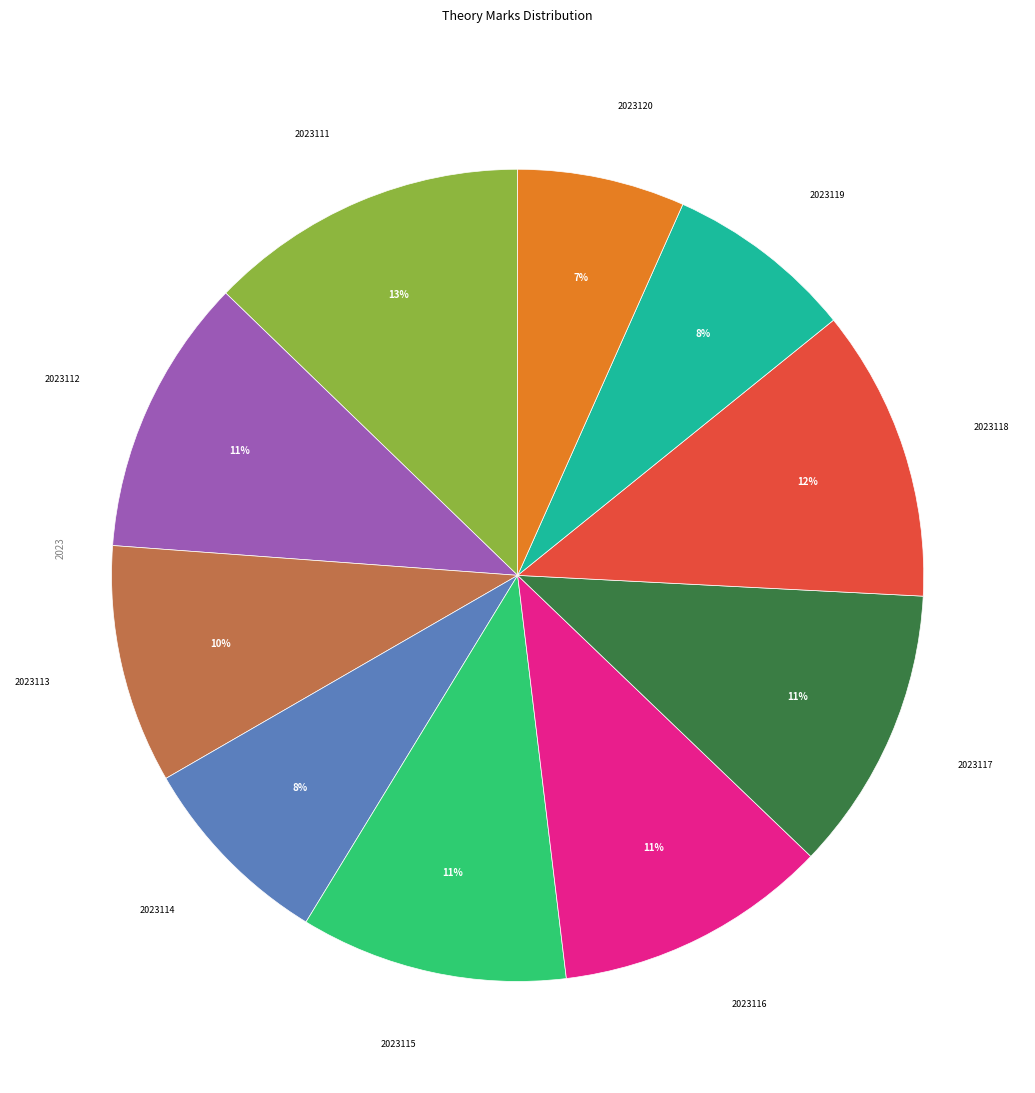

To the nearest percent, what is the difference between the largest and smallest slice percentages?

6%